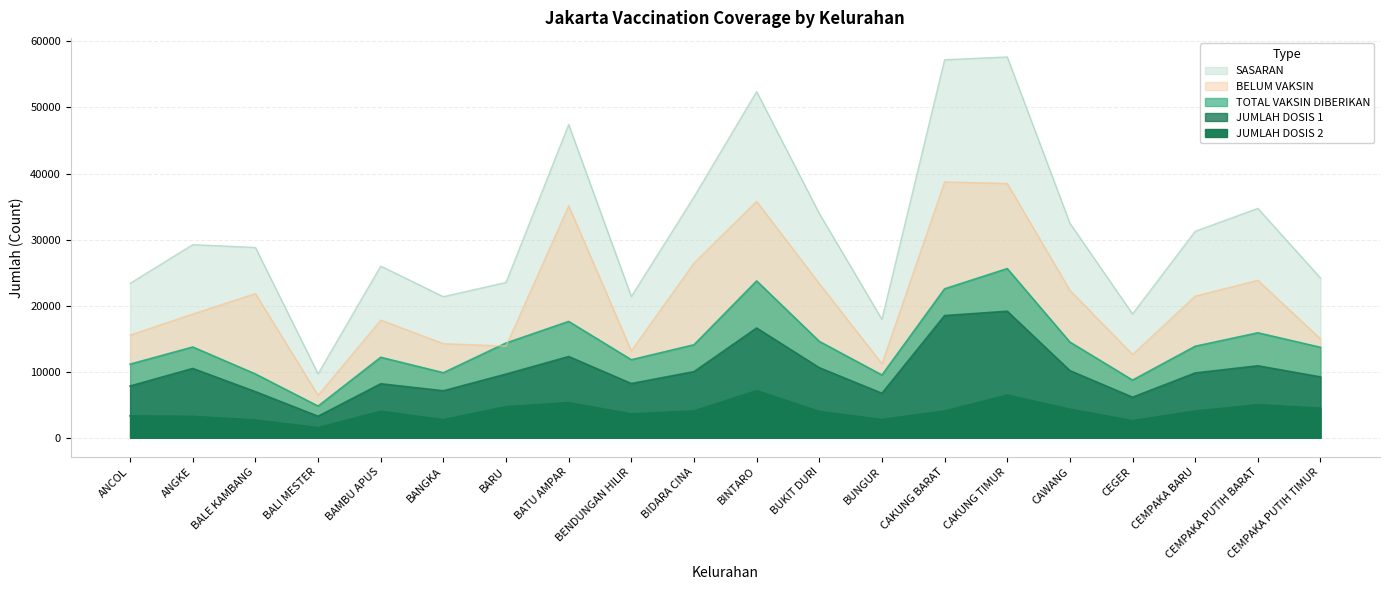

What is the sum of the JUMLAH DOSIS 1 values at CAKUNG TIMUR and ANCOL?

26986